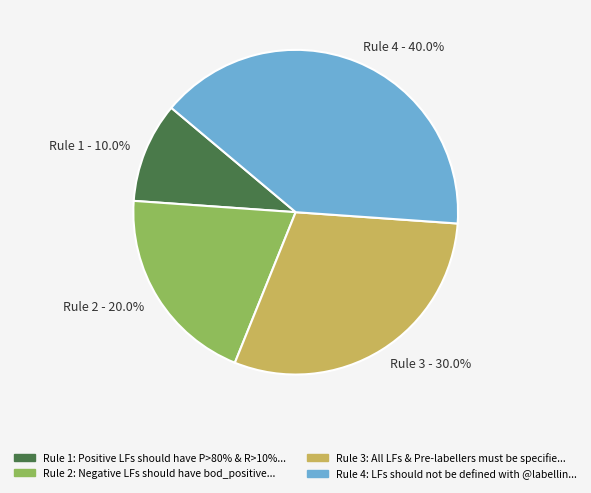

Is there a majority slice in this chart?

No